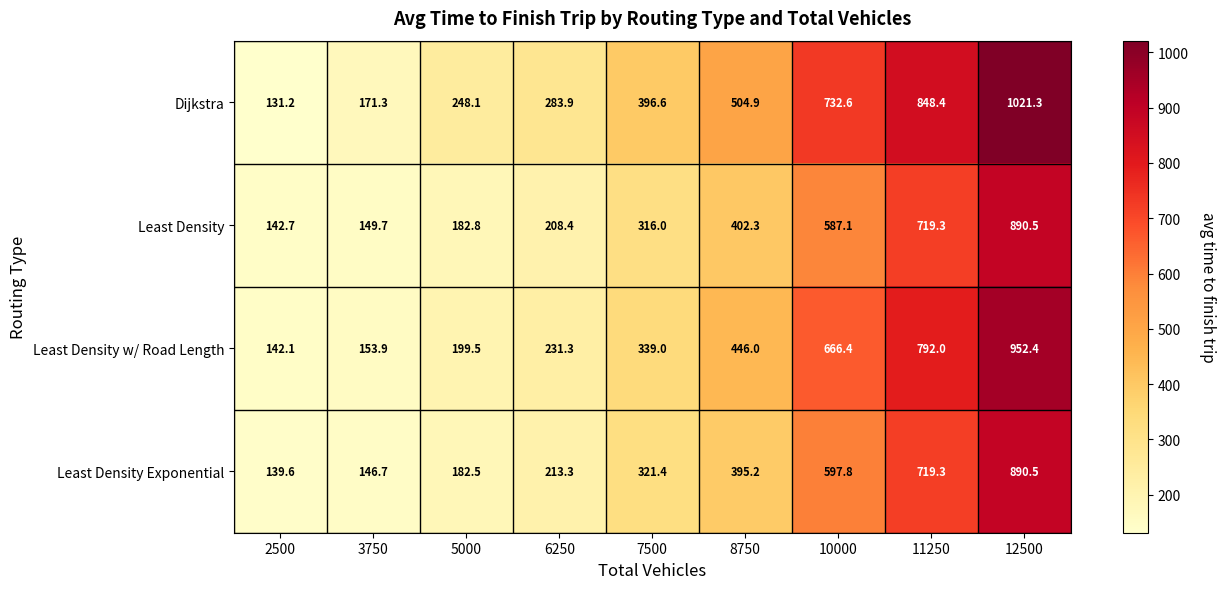

Which series has the largest range (max minus min)?

Dijkstra